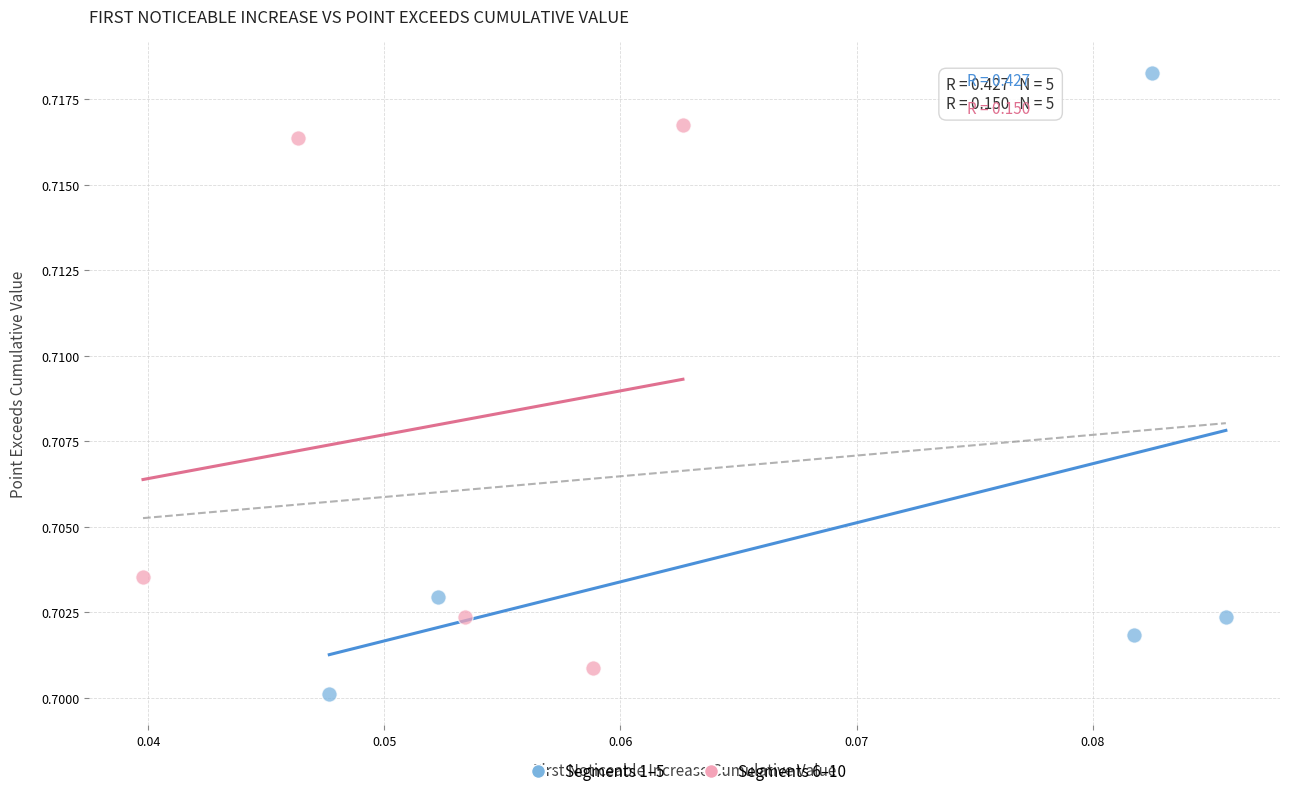

What are all the series names shown in the legend?

Segments 1–5, Segments 6–10